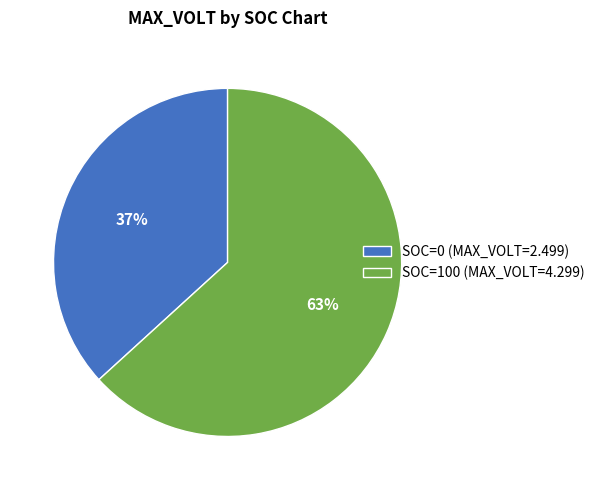

Which has a higher value, SOC=0 (MAX_VOLT=2.499) or SOC=100 (MAX_VOLT=4.299)?

SOC=100 (MAX_VOLT=4.299)